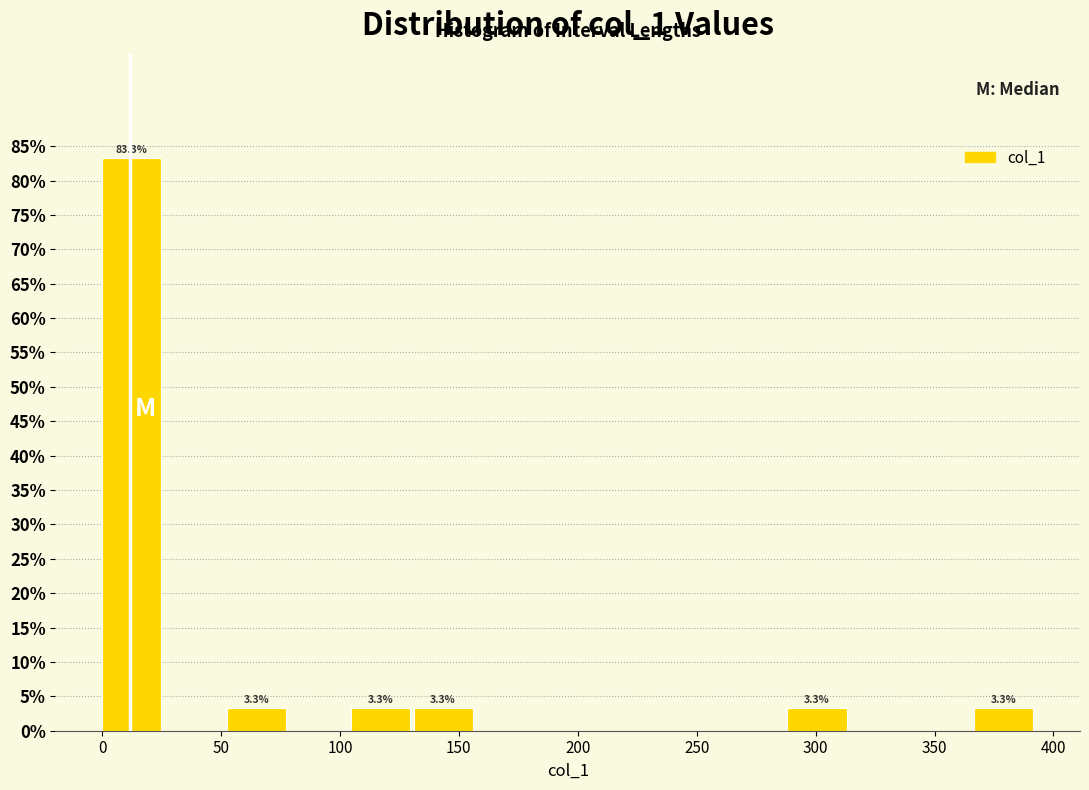

Over which range of the x-axis is the bar tallest?

0 to 25